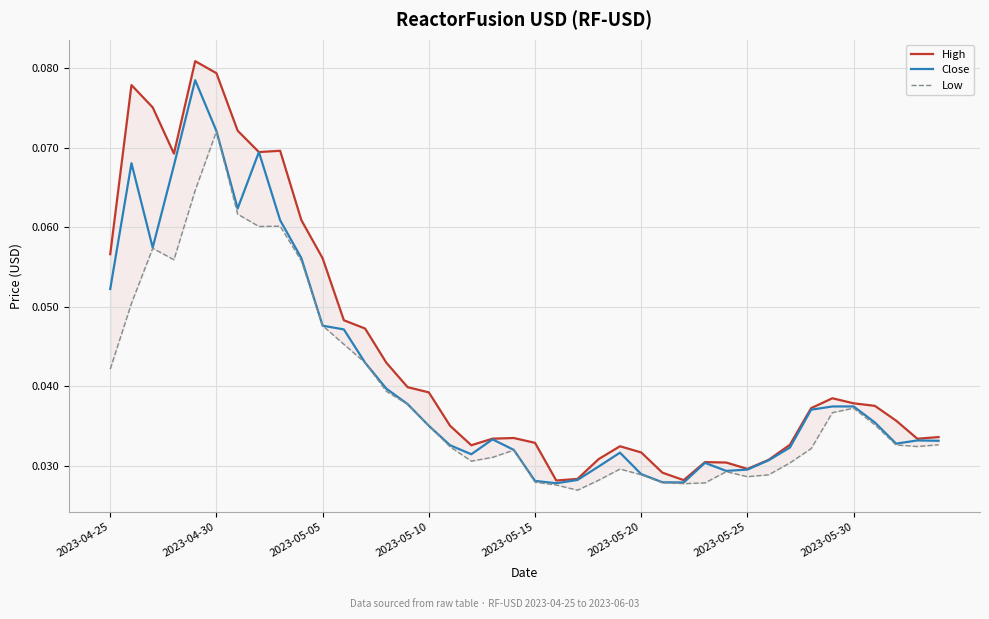

List the series in order of their overall mean, highest first.

High, Close, Low